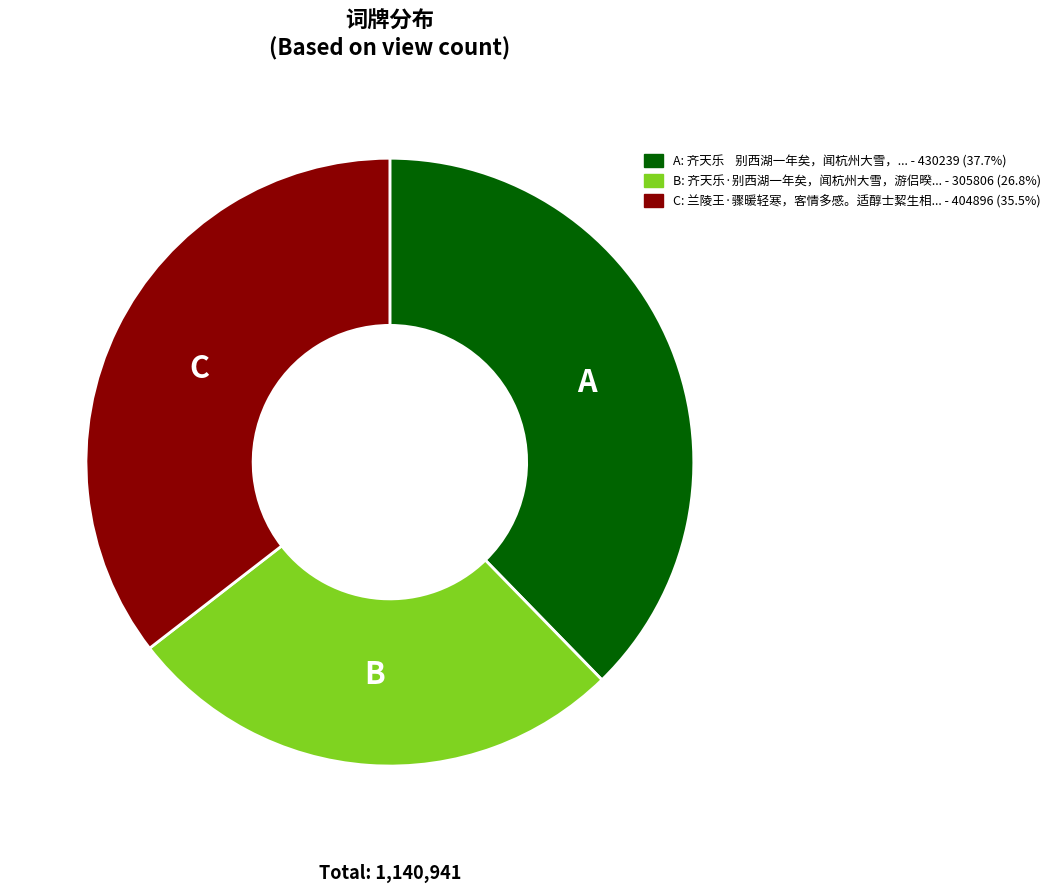

Is there any slice that represents more than half of the pie?

No